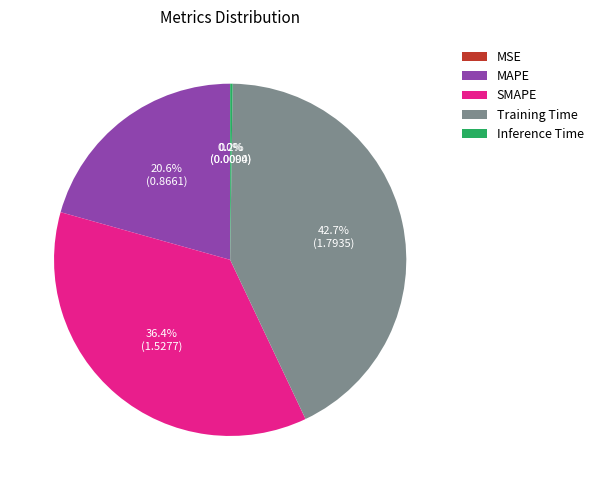

Combined, do Training Time and SMAPE account for over 50%?

Yes